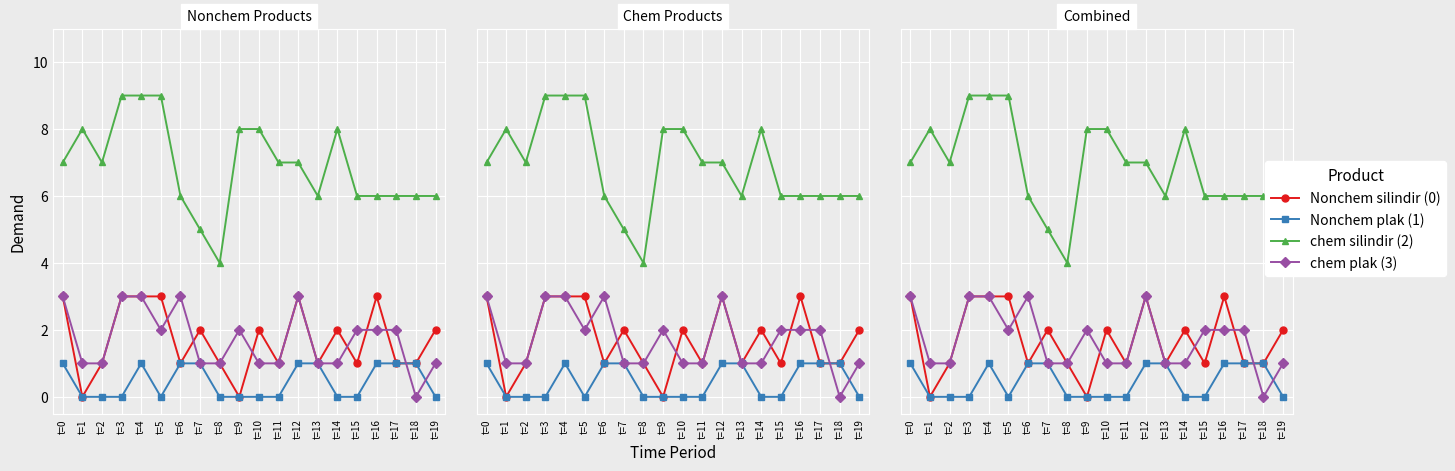

What is the sum of the Nonchem silindir (0) values at t=12 and t=8?

4